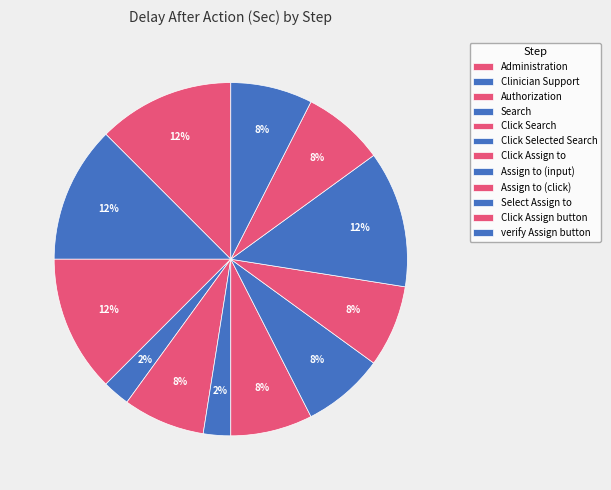

Rank the categories by value from highest to lowest.

Administration, Clinician Support, Authorization, Select Assign to, Click Search, Click Assign to, Assign to (input), Assign to (click), Click Assign button, verify Assign button, Search, Click Selected Search